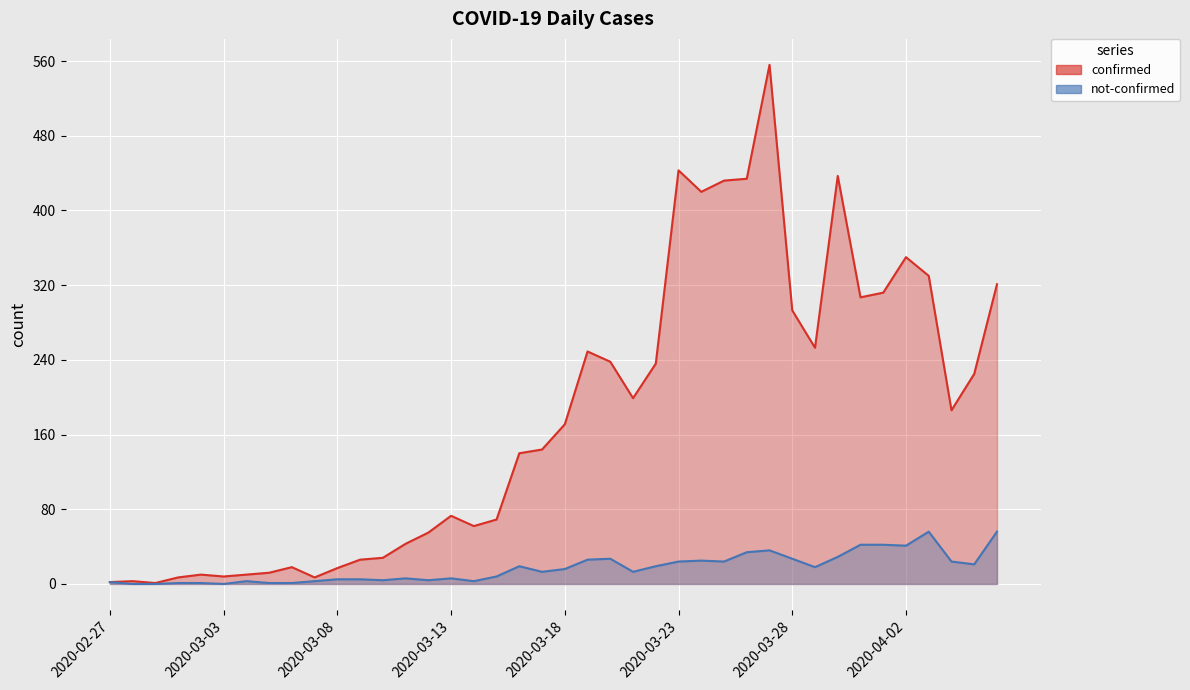

Reading right to left, extract all data points from this chart.

confirmed: 321	225	186	330	350	312	307	437	253	293	556	434	432	420	443	236	199	238	249	171	144	140	69	62	73	55	43	28	26	17	7	18	12	10	8	10	7	1	3	2
not-confirmed: 56	21	24	56	41	42	42	29	18	27	36	34	24	25	24	19	13	27	26	16	13	19	8	3	6	4	6	4	5	5	3	1	1	3	0	1	1	0	0	2